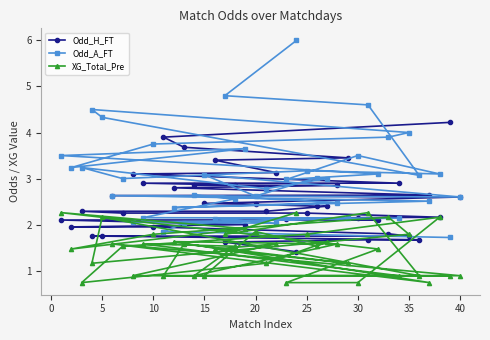

What is the maximum value shown in the chart?

6.0